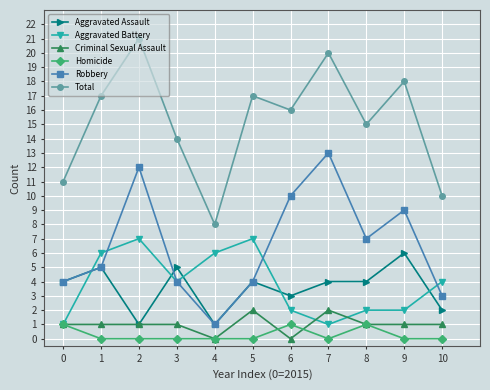

At how many categories does at least one series exceed 19?

2